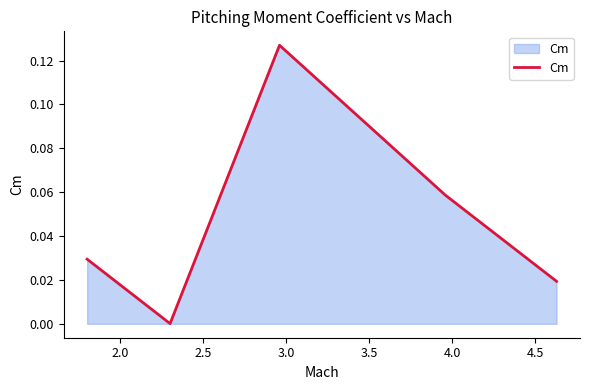

True or false: the data has more than 0 interior local peaks.

True